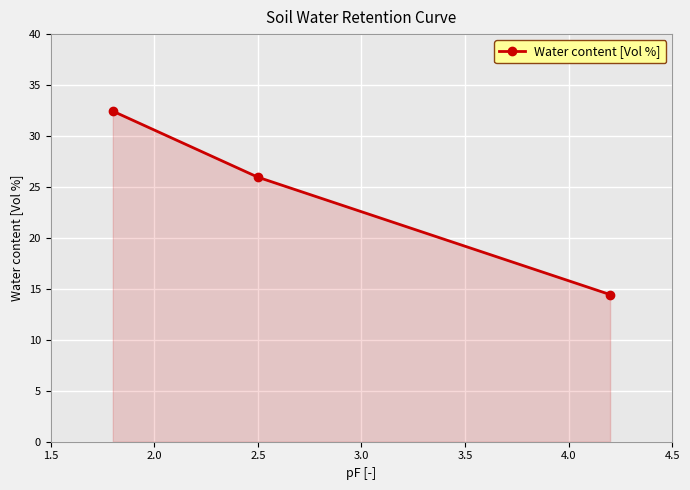

What is the value of the 1st point from the left?

32.4